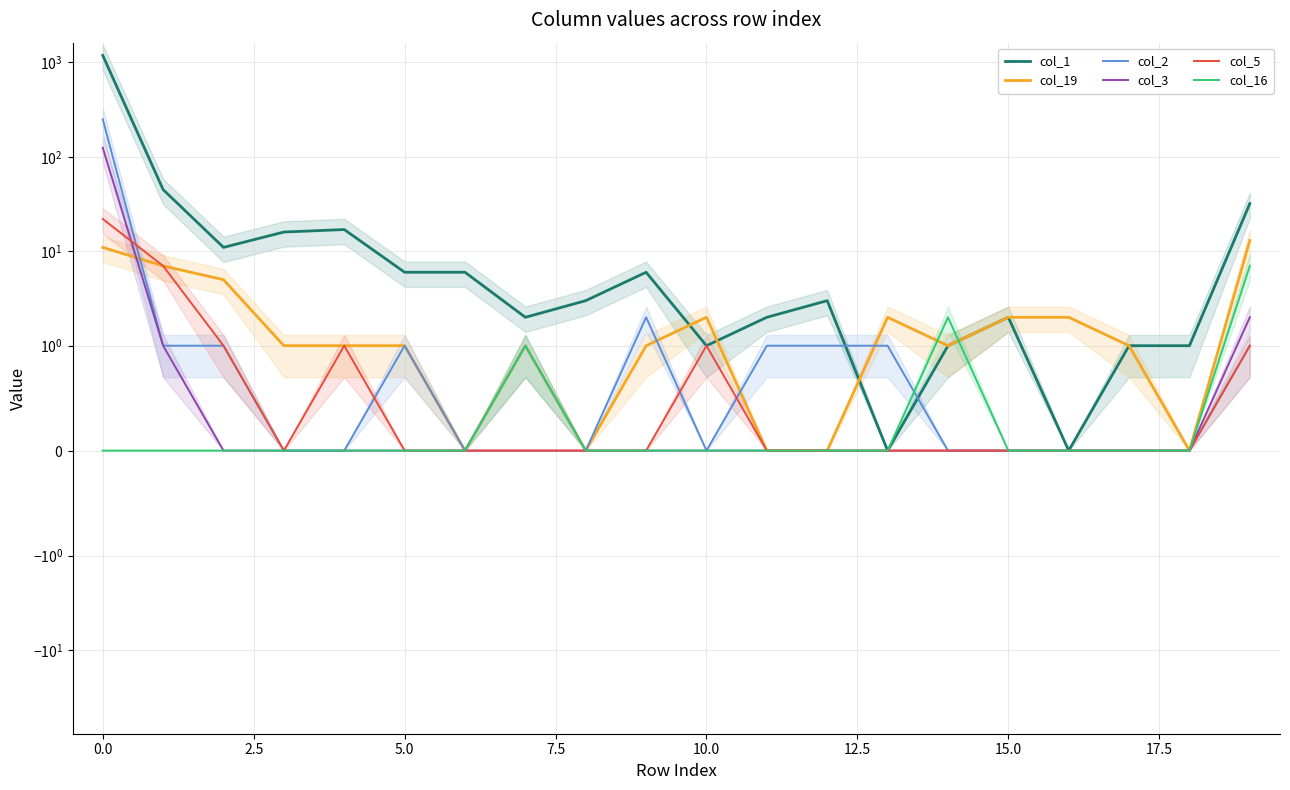

At 14, list the series in order from smallest to largest.

col_2, col_3, col_5, col_1, col_19, col_16